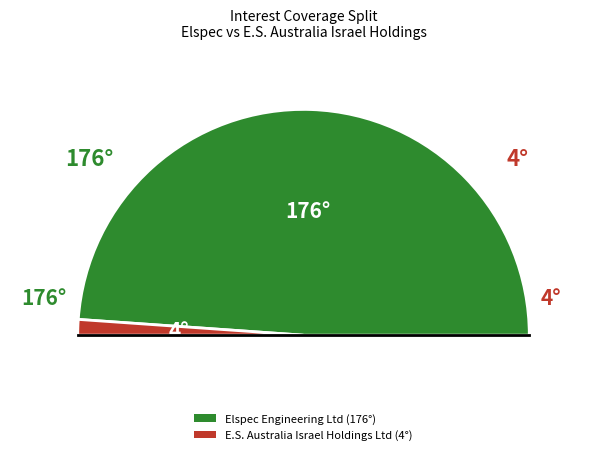

How much of the chart is everything except E.S. Australia Israel Holdings Ltd (TASE:AUIS)?

97.8%